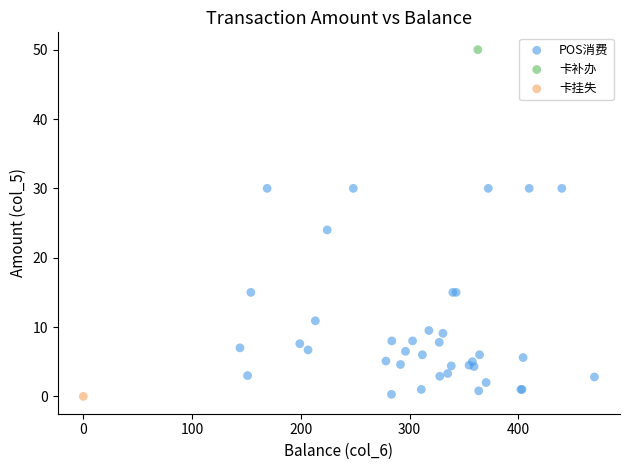

What are all the series names shown in the legend?

POS消费, 卡补办, 卡挂失